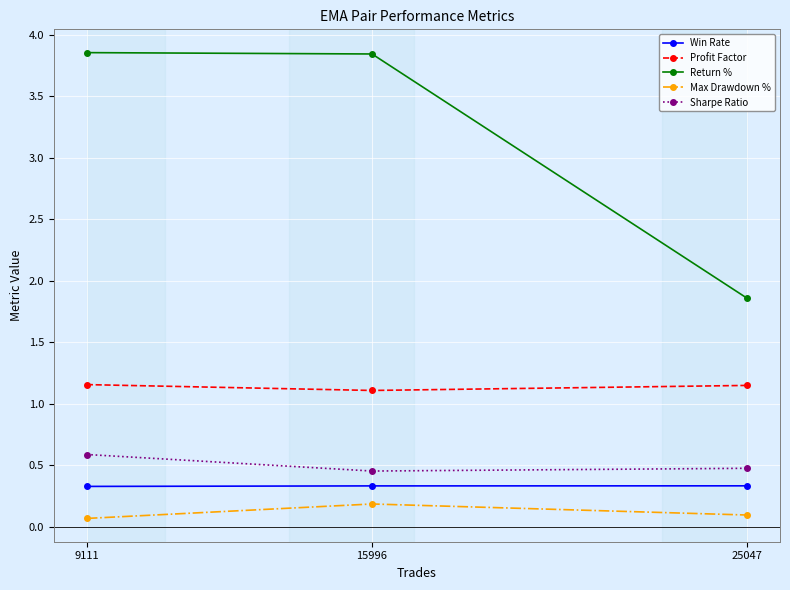

What is the value of the Max Drawdown % point at the 1st from the left?

0.1